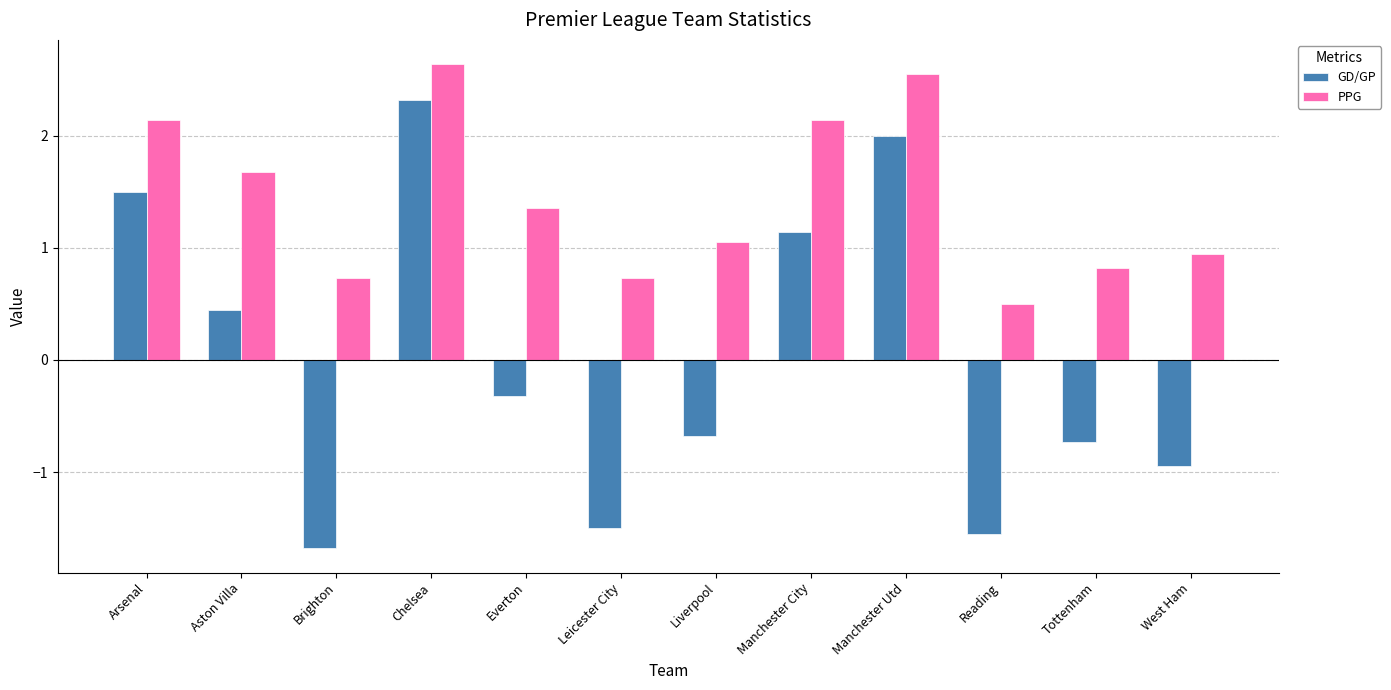

Which category has the lowest value across all series?

Brighton